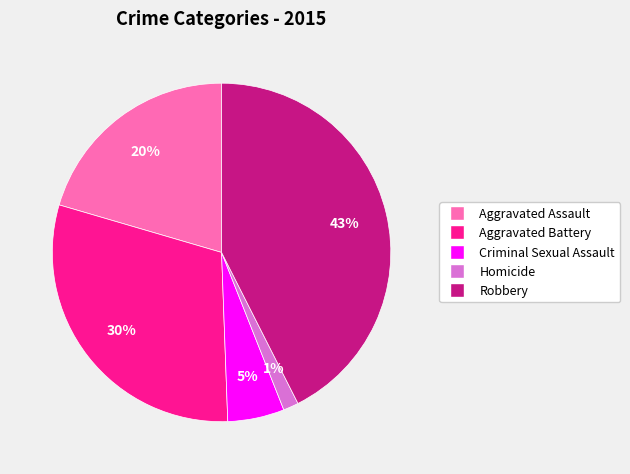

Does Homicide represent more than half of the total?

No